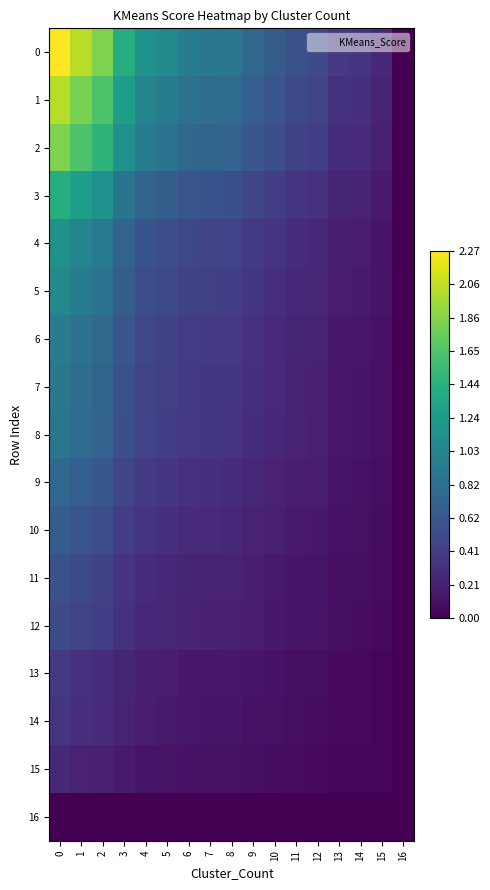

Reading left to right, what are all the values shown in this chart?

0: 0=2.3	1=2.0	2=1.8	3=1.4	4=1.2	5=1.1	6=1.0	7=0.9	8=0.9	9=0.8	10=0.7	11=0.6	12=0.5	13=0.4	14=0.3	15=0.3	16=0.0
1: 0=2.0	1=1.8	2=1.6	3=1.3	4=1.0	5=1.0	6=0.9	7=0.8	8=0.8	9=0.7	10=0.6	11=0.5	12=0.5	13=0.3	14=0.3	15=0.2	16=0.0
2: 0=1.8	1=1.6	2=1.5	3=1.1	4=0.9	5=0.9	6=0.8	7=0.7	8=0.7	9=0.6	10=0.5	11=0.5	12=0.4	13=0.3	14=0.3	15=0.2	16=0.0
3: 0=1.4	1=1.3	2=1.1	3=0.9	4=0.7	5=0.7	6=0.6	7=0.6	8=0.6	9=0.5	10=0.4	11=0.3	12=0.3	13=0.2	14=0.2	15=0.2	16=0.0
4: 0=1.2	1=1.0	2=0.9	3=0.7	4=0.6	5=0.5	6=0.5	7=0.5	8=0.5	9=0.4	10=0.3	11=0.3	12=0.3	13=0.2	14=0.2	15=0.1	16=0.0
5: 0=1.1	1=1.0	2=0.9	3=0.7	4=0.5	5=0.5	6=0.5	7=0.4	8=0.4	9=0.4	10=0.3	11=0.3	12=0.2	13=0.2	14=0.2	15=0.1	16=0.0
6: 0=1.0	1=0.9	2=0.8	3=0.6	4=0.5	5=0.5	6=0.4	7=0.4	8=0.4	9=0.3	10=0.3	11=0.2	12=0.2	13=0.2	14=0.1	15=0.1	16=0.0
7: 0=0.9	1=0.8	2=0.7	3=0.6	4=0.5	5=0.4	6=0.4	7=0.4	8=0.4	9=0.3	10=0.3	11=0.2	12=0.2	13=0.1	14=0.1	15=0.1	16=0.0
8: 0=0.9	1=0.8	2=0.7	3=0.6	4=0.5	5=0.4	6=0.4	7=0.4	8=0.3	9=0.3	10=0.3	11=0.2	12=0.2	13=0.1	14=0.1	15=0.1	16=0.0
9: 0=0.8	1=0.7	2=0.6	3=0.5	4=0.4	5=0.4	6=0.3	7=0.3	8=0.3	9=0.3	10=0.2	11=0.2	12=0.2	13=0.1	14=0.1	15=0.1	16=0.0
10: 0=0.7	1=0.6	2=0.5	3=0.4	4=0.3	5=0.3	6=0.3	7=0.3	8=0.3	9=0.2	10=0.2	11=0.2	12=0.2	13=0.1	14=0.1	15=0.1	16=0.0
11: 0=0.6	1=0.5	2=0.5	3=0.3	4=0.3	5=0.3	6=0.2	7=0.2	8=0.2	9=0.2	10=0.2	11=0.1	12=0.1	13=0.1	14=0.1	15=0.1	16=0.0
12: 0=0.5	1=0.5	2=0.4	3=0.3	4=0.3	5=0.2	6=0.2	7=0.2	8=0.2	9=0.2	10=0.2	11=0.1	12=0.1	13=0.1	14=0.1	15=0.1	16=0.0
13: 0=0.4	1=0.3	2=0.3	3=0.2	4=0.2	5=0.2	6=0.2	7=0.1	8=0.1	9=0.1	10=0.1	11=0.1	12=0.1	13=0.1	14=0.1	15=0.0	16=0.0
14: 0=0.3	1=0.3	2=0.3	3=0.2	4=0.2	5=0.2	6=0.1	7=0.1	8=0.1	9=0.1	10=0.1	11=0.1	12=0.1	13=0.1	14=0.1	15=0.0	16=0.0
15: 0=0.3	1=0.2	2=0.2	3=0.2	4=0.1	5=0.1	6=0.1	7=0.1	8=0.1	9=0.1	10=0.1	11=0.1	12=0.1	13=0.0	14=0.0	15=0.0	16=0.0
16: 0=0.0	1=0.0	2=0.0	3=0.0	4=0.0	5=0.0	6=0.0	7=0.0	8=0.0	9=0.0	10=0.0	11=0.0	12=0.0	13=0.0	14=0.0	15=0.0	16=0.0